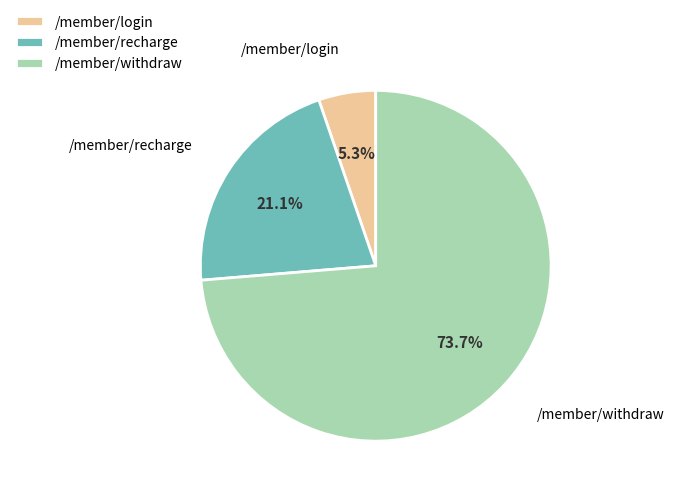

Which category has the smallest portion of the pie?

/member/login